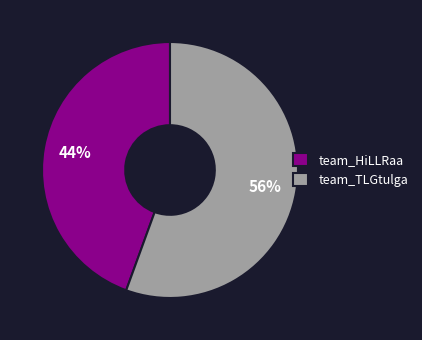

Rank the categories by value from highest to lowest.

team_TLGtulga, team_HiLLRaa